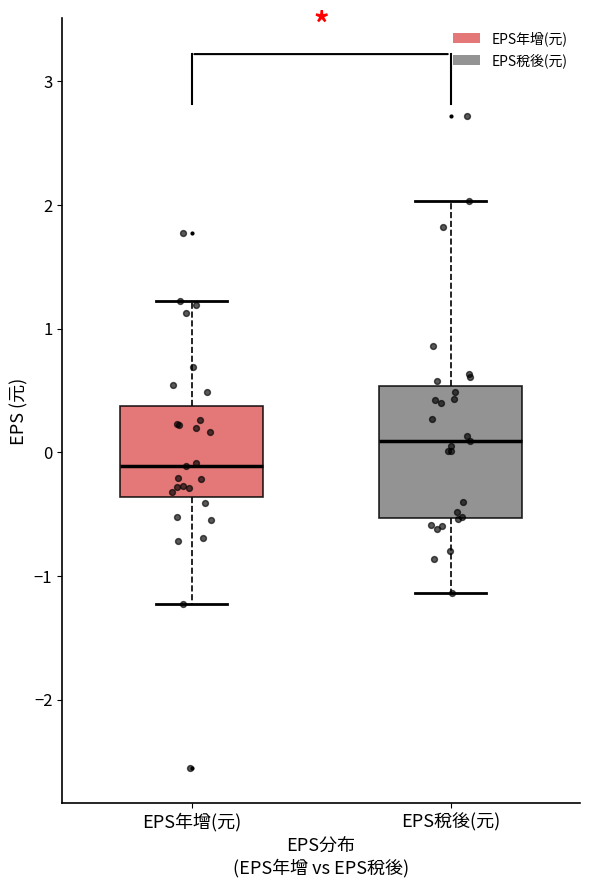

Reading left to right, read every box against the y-axis: the position of its median line, the range the box covers, and the ends of its whiskers. The values are not printed on the chart, so give them approximately, as read against the axis.

EPS年增(元): median -0.1, box -0.4 to 0.4, whiskers -1.2 to 1.2
EPS稅後(元): median 0.1, box -0.5 to 0.5, whiskers -1.1 to 2.0